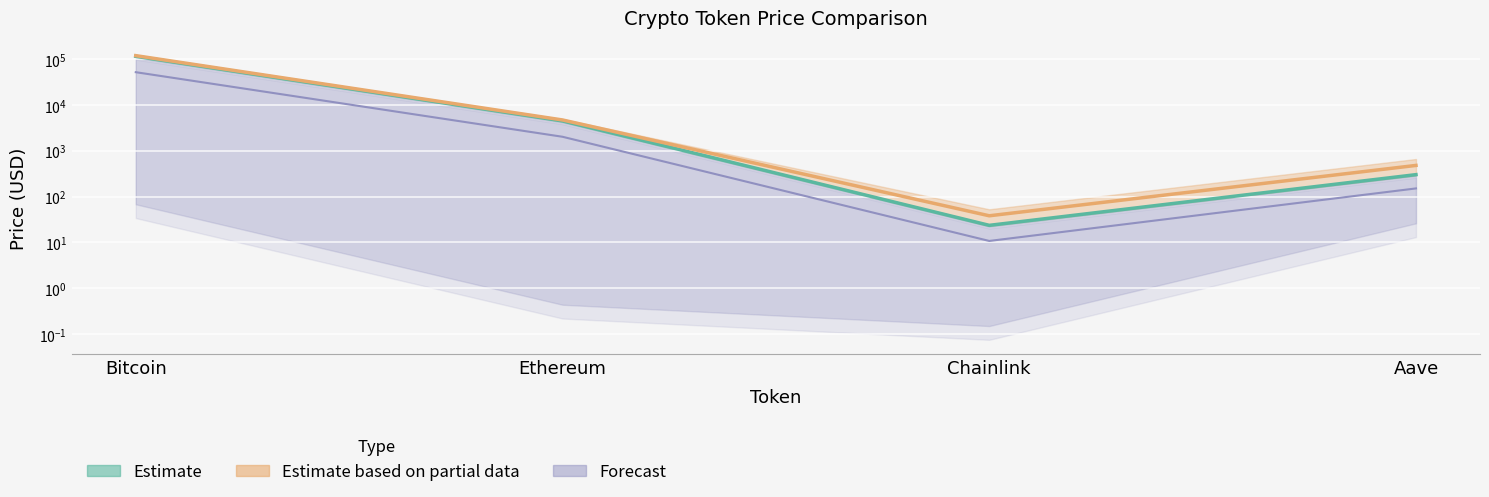

Which category has the highest value across all series?

Bitcoin